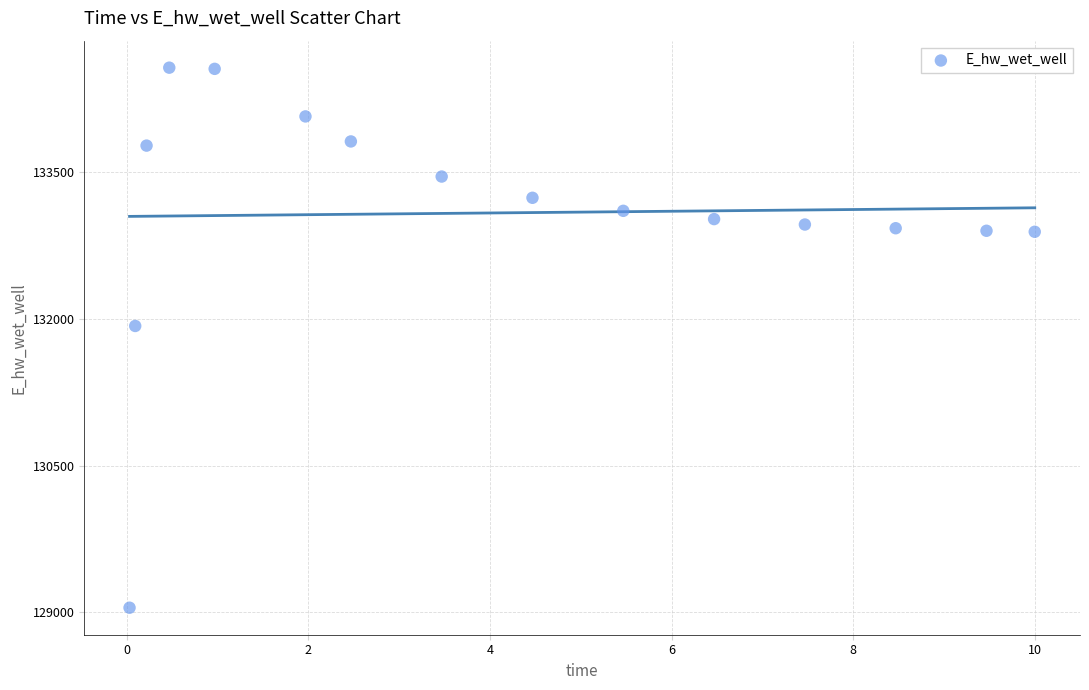

What is the range of X values (max minus min)?

10.0